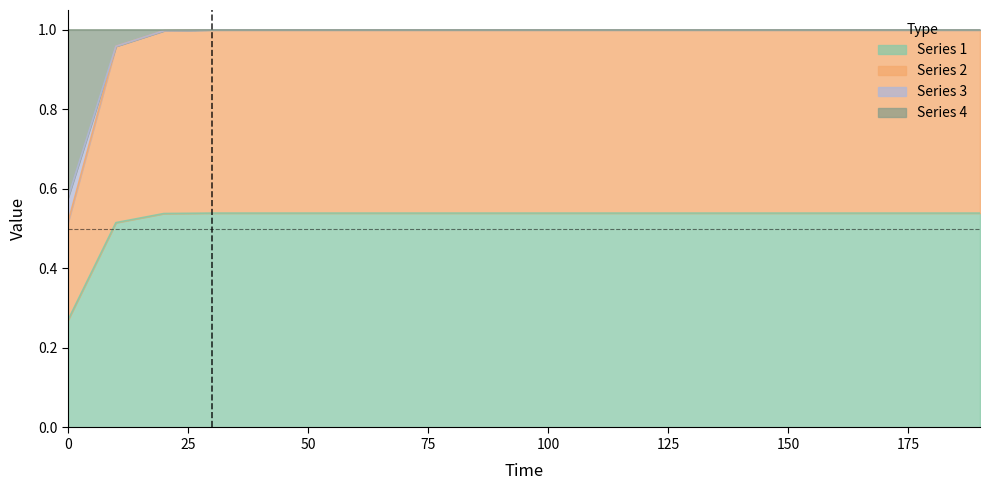

At how many categories does at least one series exceed 0?

20